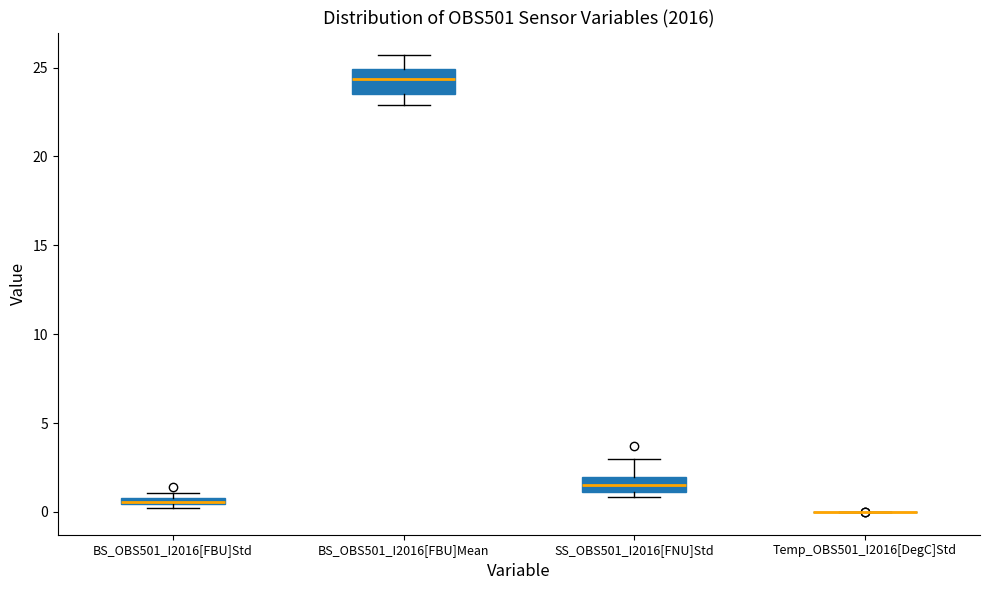

Which box is the tallest, from its lower edge to its upper edge?

BS_OBS501_I2016[FBU]Mean